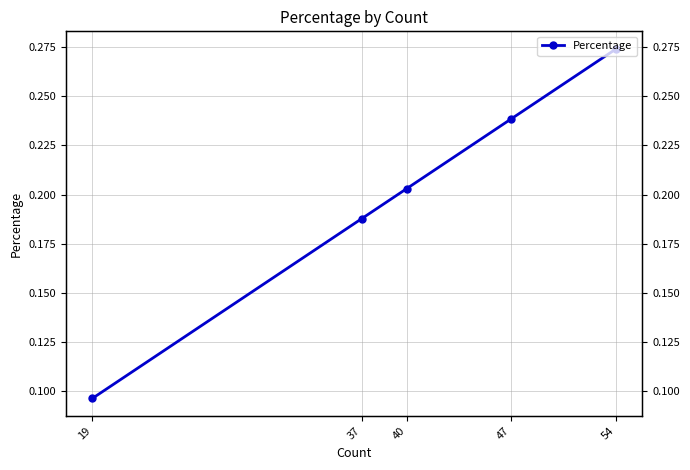

True or false: the data has more than 2 interior local peaks.

False